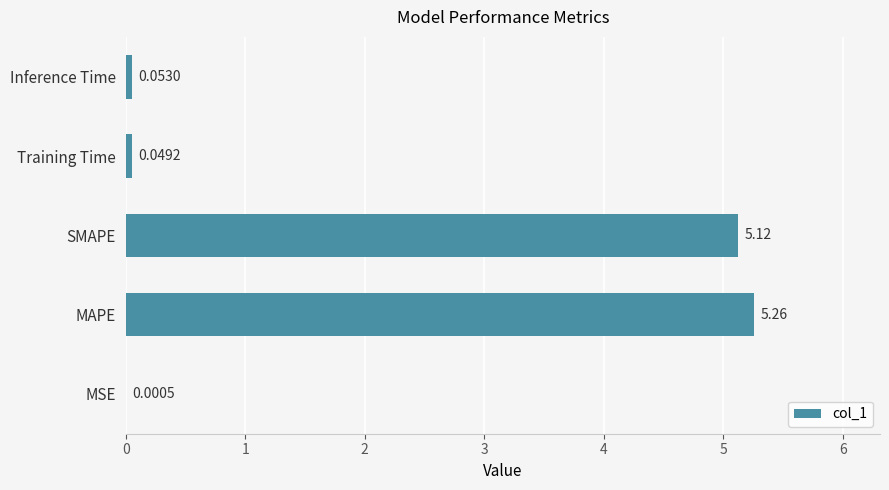

What is the change in value from MAPE to Inference Time?

-5.2